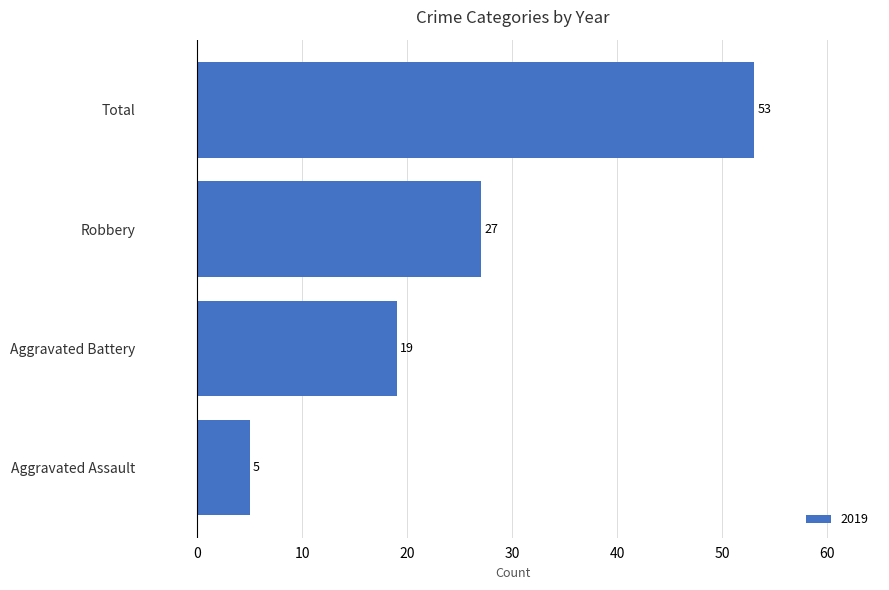

The chart shows a value of 27 at Robbery. True or false?

True